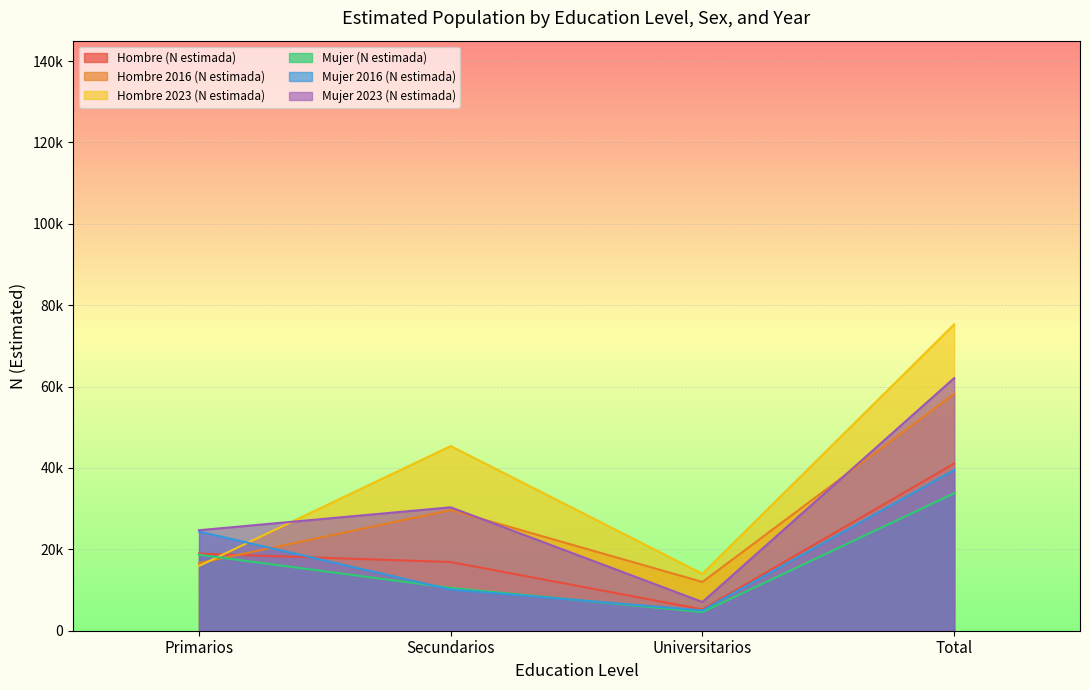

Reading left to right, transcribe all the data shown in this chart.

Hombre (N estimada): Primarios=18945	Secundarios=16885	Universitarios=5240	Total=41070
Hombre 2016 (N estimada): Primarios=16608	Secundarios=29647	Universitarios=11984	Total=58240
Hombre 2023 (N estimada): Primarios=15917	Secundarios=45377	Universitarios=13986	Total=75280
Mujer (N estimada): Primarios=18668	Secundarios=10521	Universitarios=4583	Total=33772
Mujer 2016 (N estimada): Primarios=24382	Secundarios=10122	Universitarios=4984	Total=39488
Mujer 2023 (N estimada): Primarios=24697	Secundarios=30327	Universitarios=7053	Total=62077